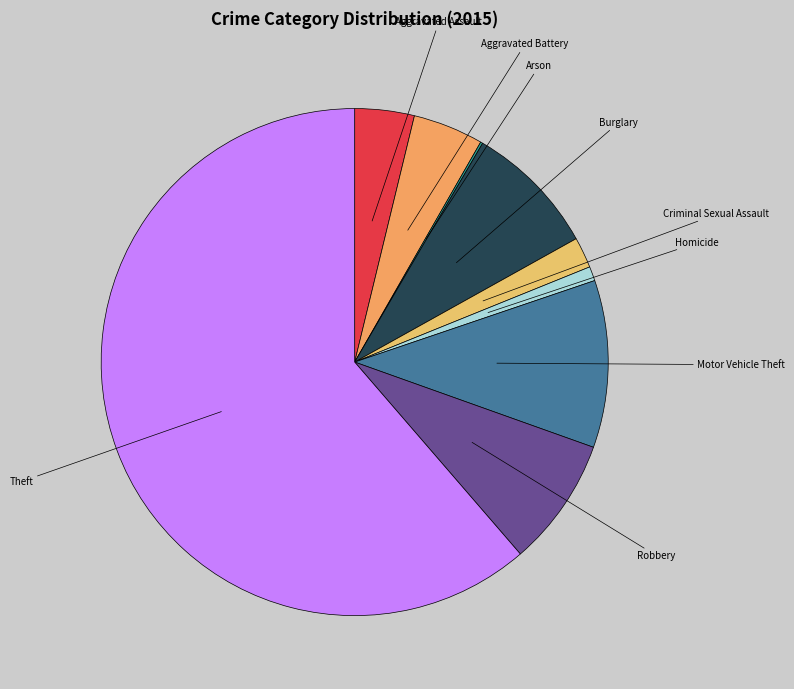

What is the ratio of the value at Aggravated Assault to the value at Robbery?

0.5